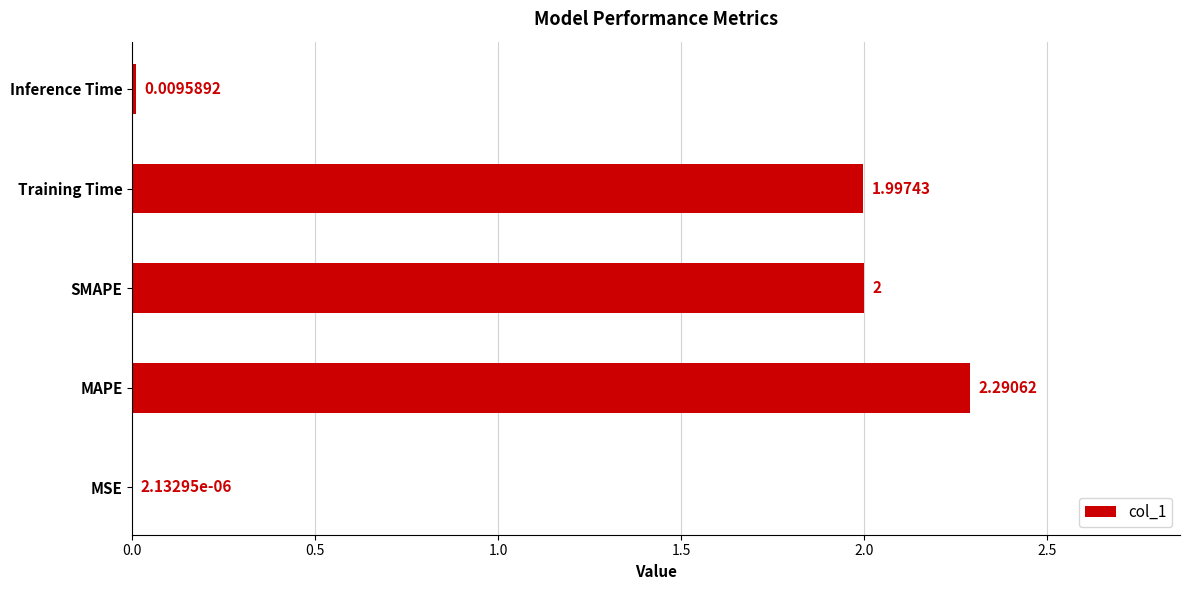

At which label is the value closest to 1?

Inference Time